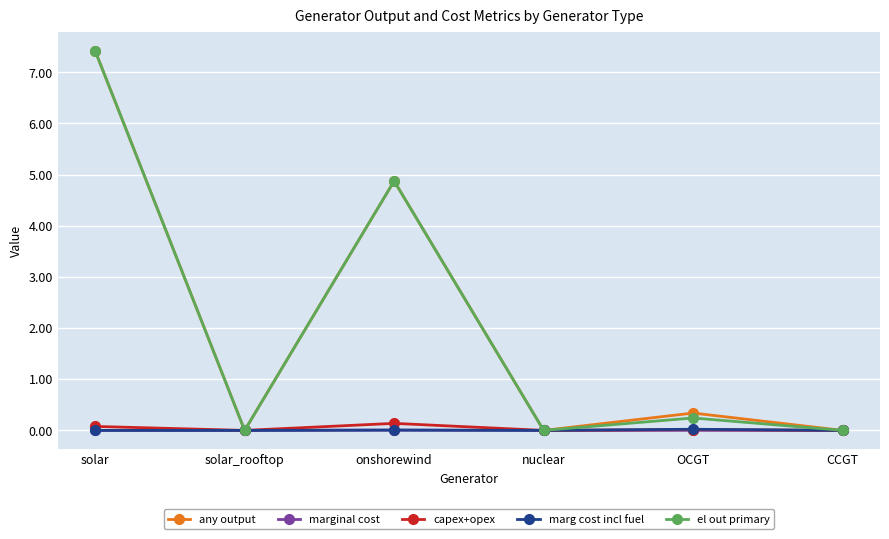

What is the label of the 2nd point from the left?

solar_rooftop